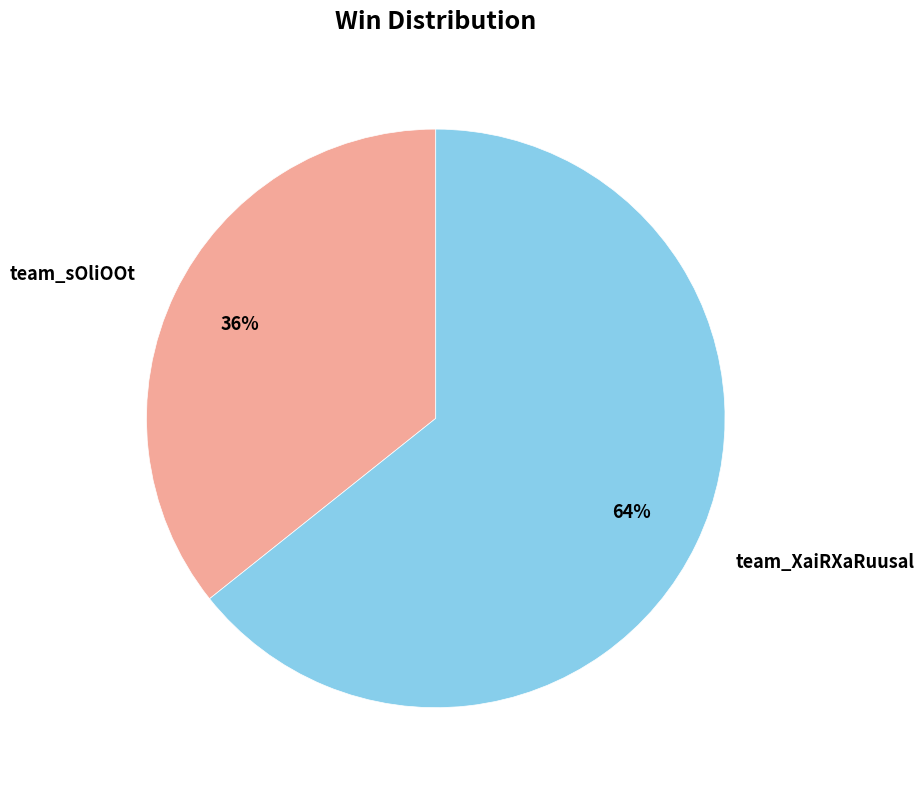

What is the majority slice?

team_XaiRXaRuusal